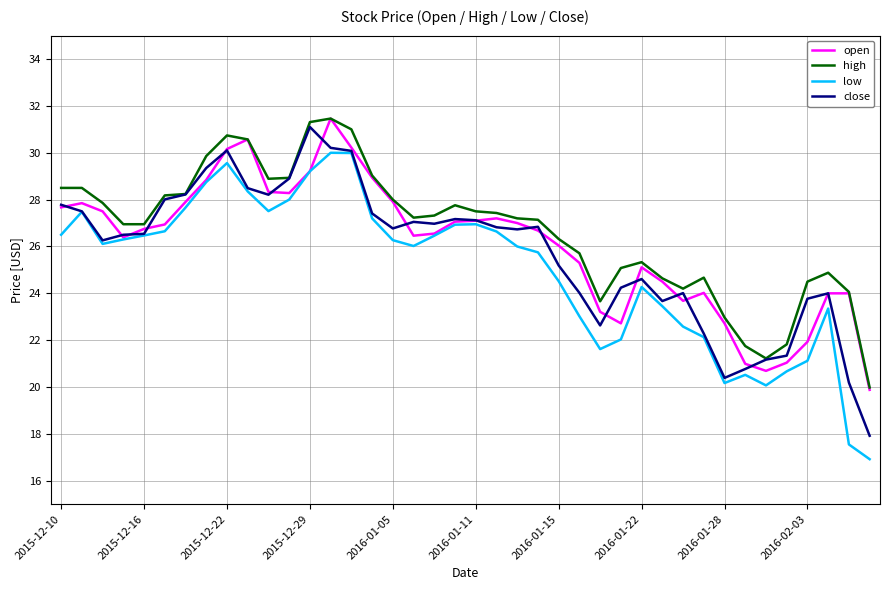

True or false: low and high intersect in this chart.

False